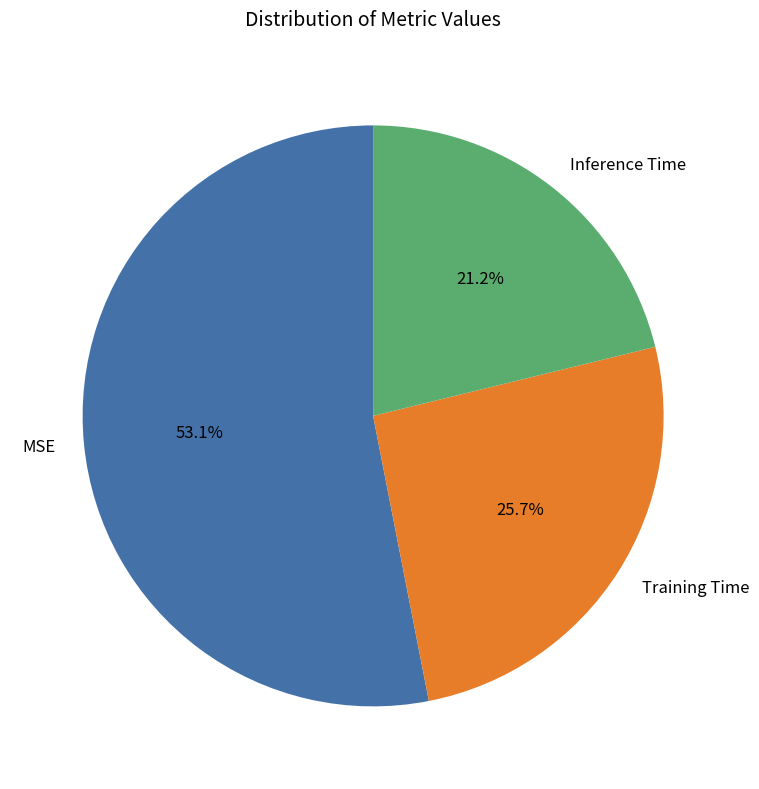

Is it true that MSE is 53% of the pie?

True